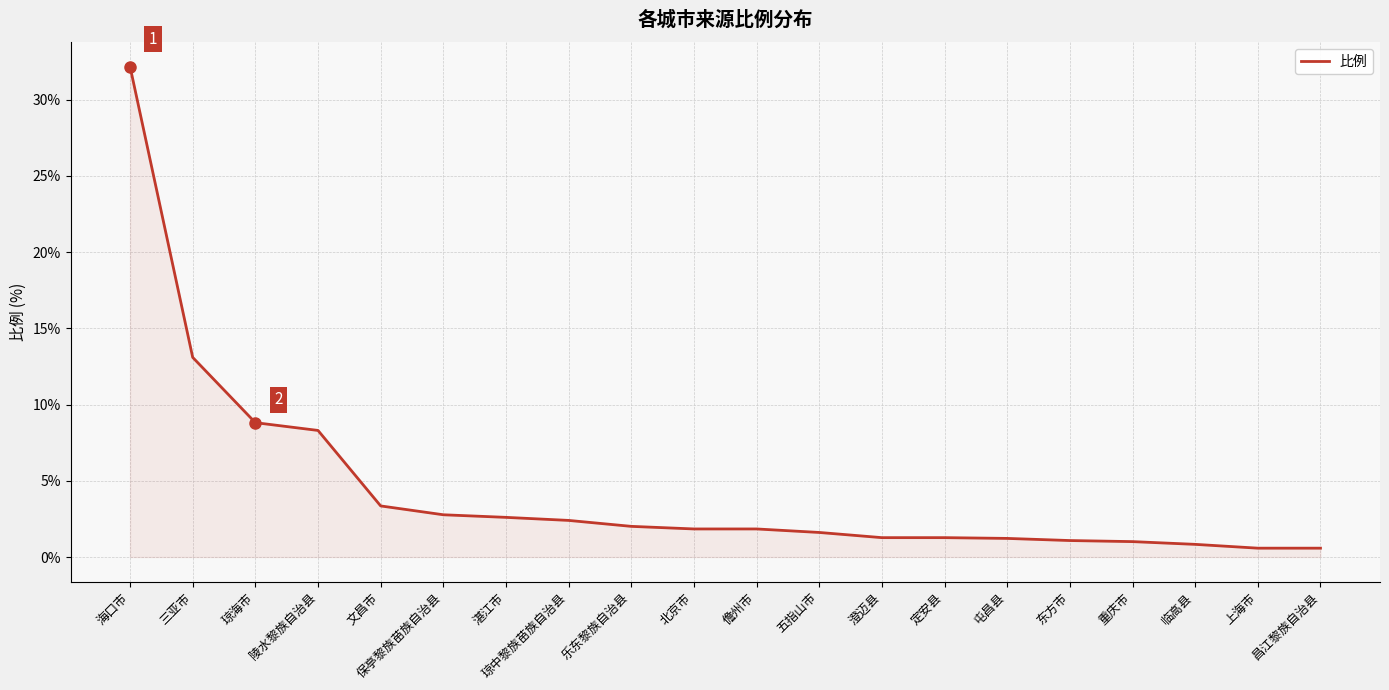

How many categories are shown in the chart?

20